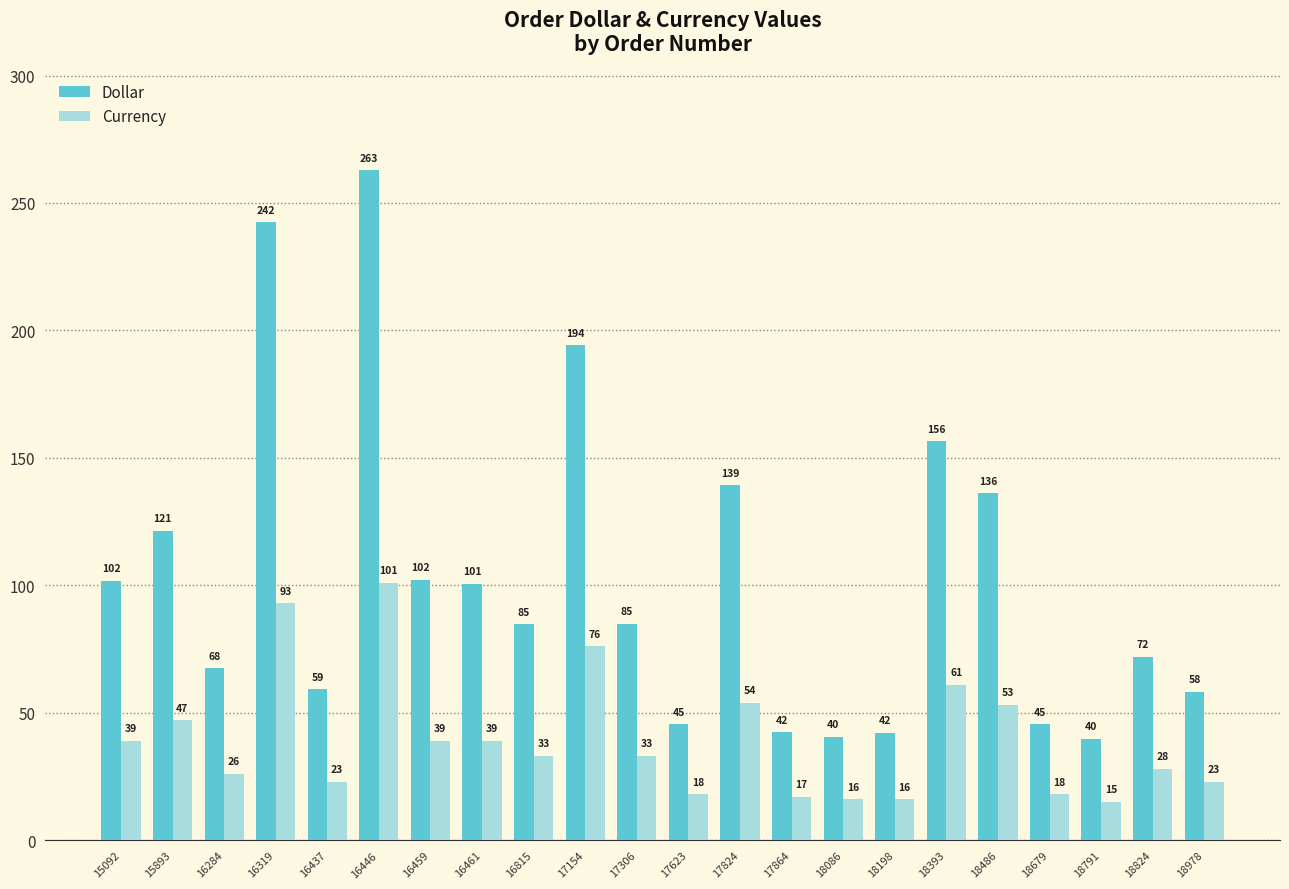

Which series has the widest spread of values?

Dollar